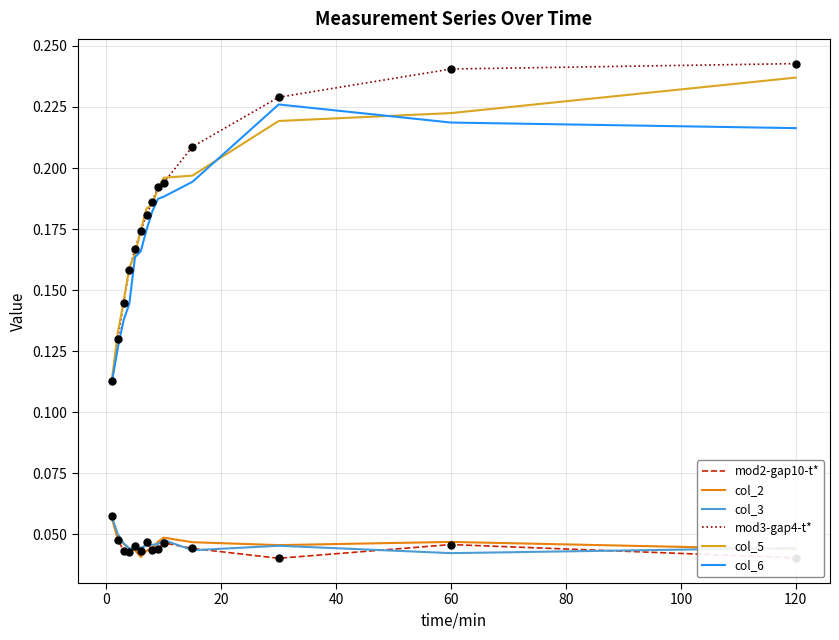

True or false: col_6 and col_3 intersect in this chart.

False